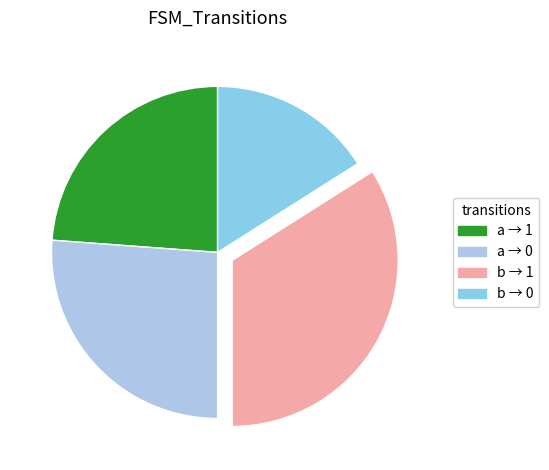

How many segments does this pie chart have?

4